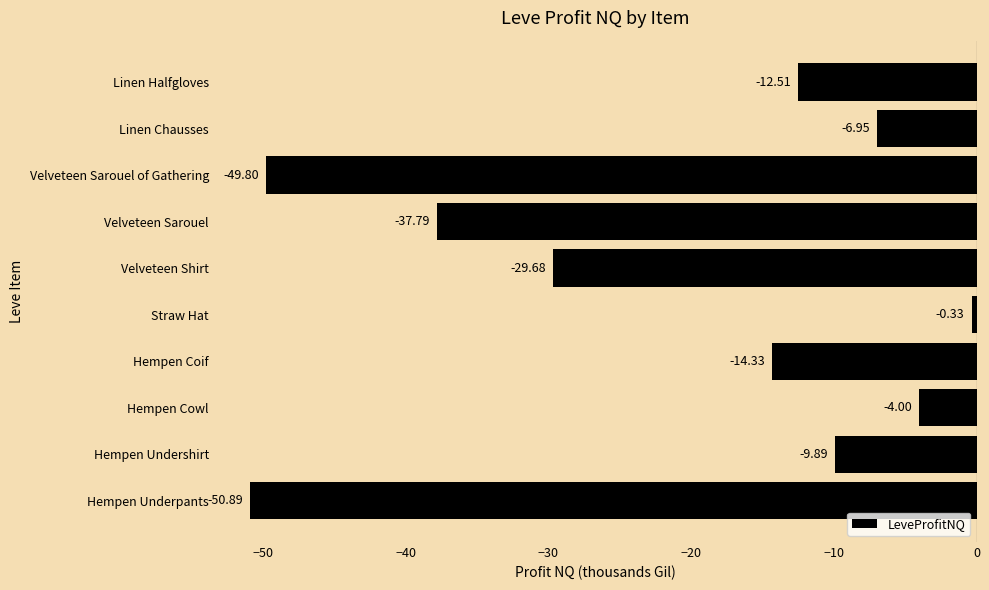

Which category has the lowest value across all series?

Hempen Underpants